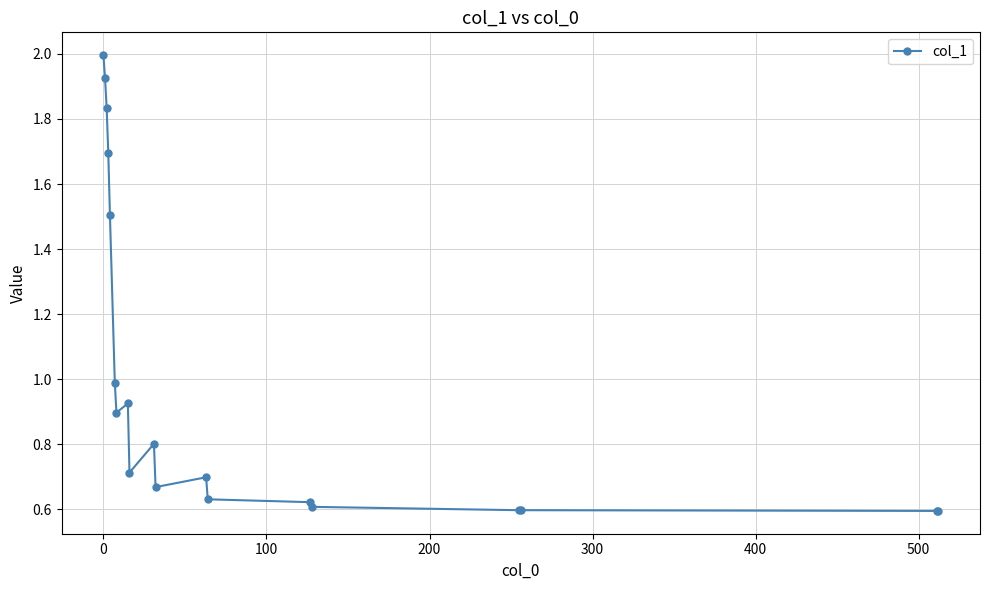

What is the greatest value displayed?

2.0